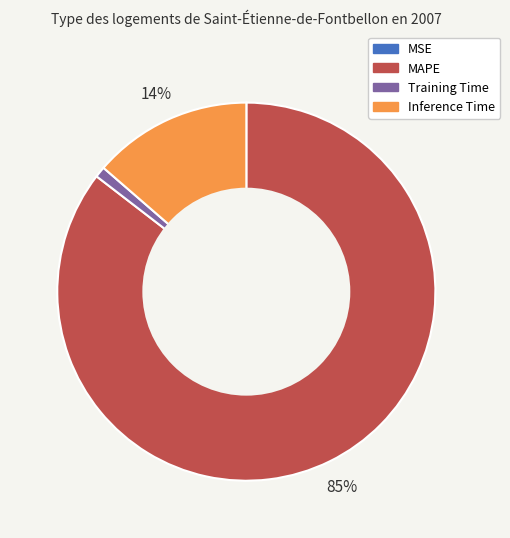

To the nearest percent, what is the average slice percentage?

25%